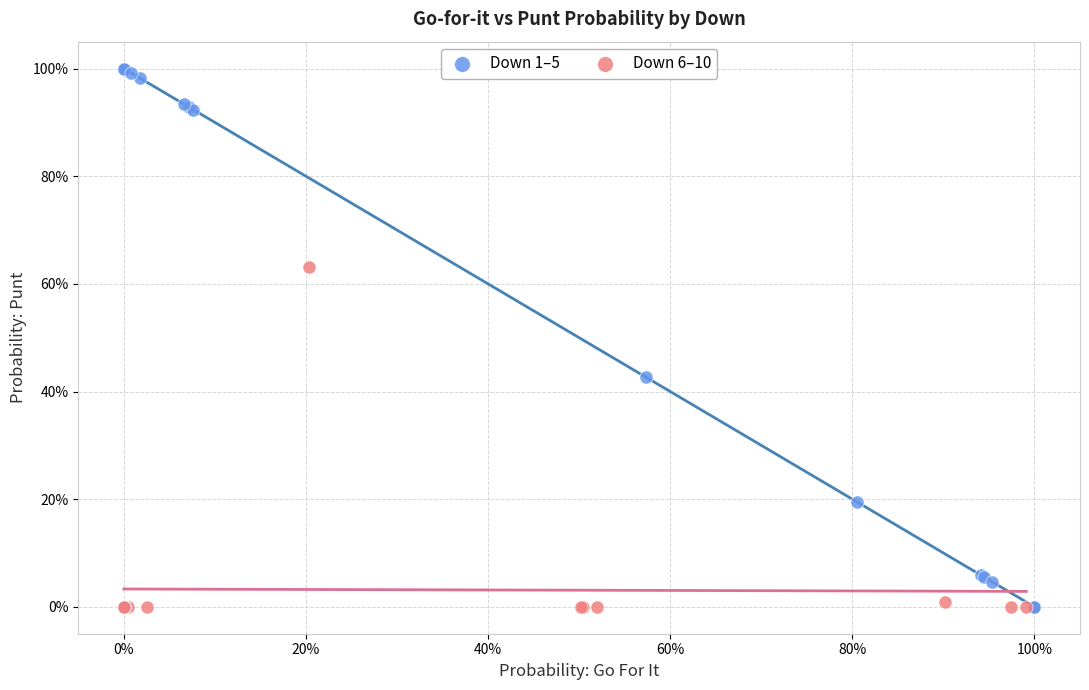

What are all the series names shown in the legend?

Down 1–5, Down 6–10